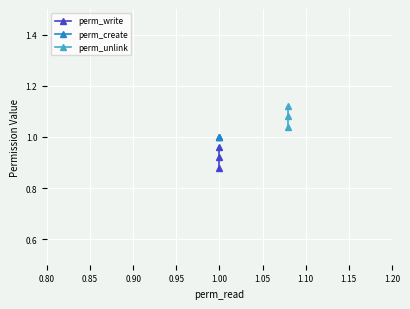

How many lines are shown in the chart?

3